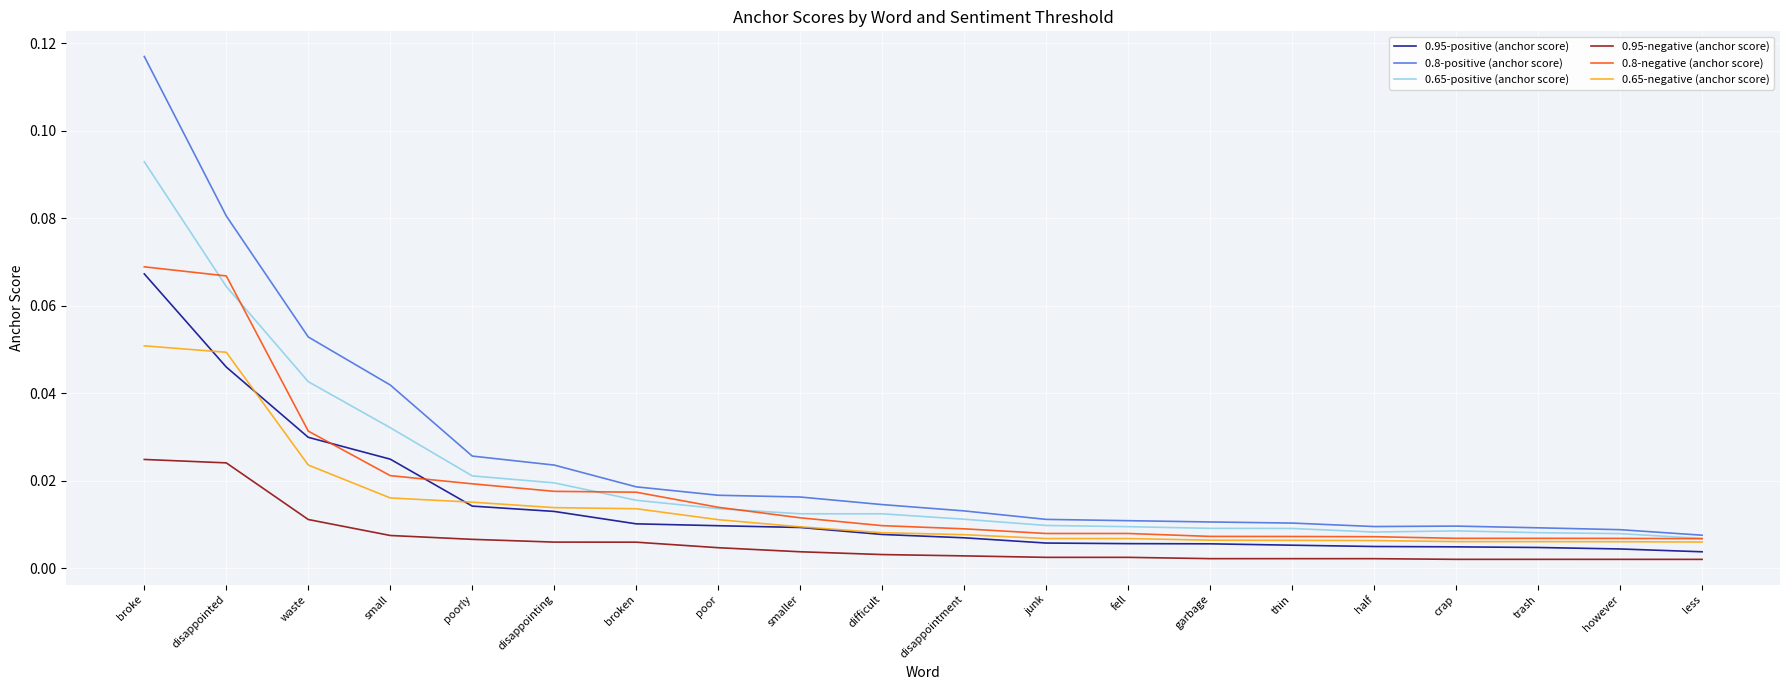

True or false: 0.8-positive (anchor score) and 0.95-positive (anchor score) cross at least once.

False